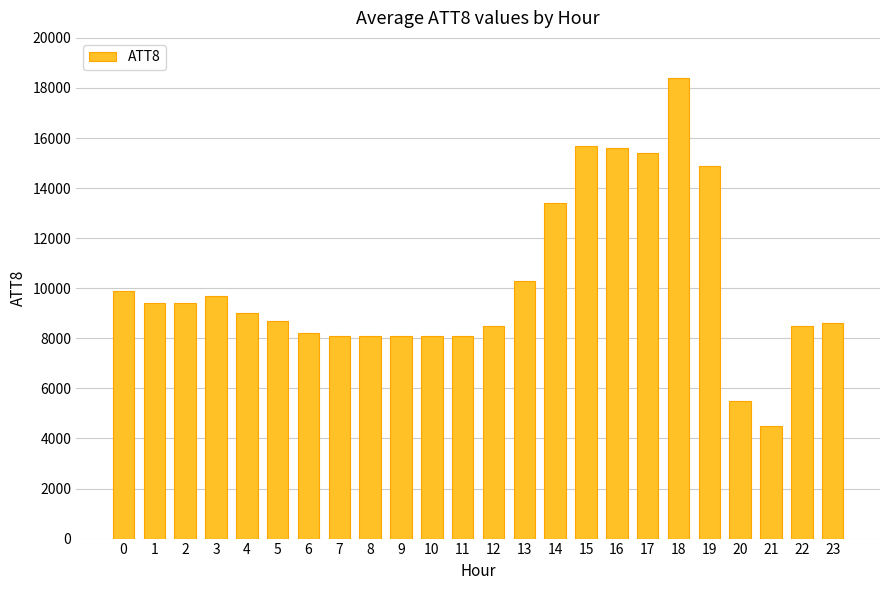

Read the value at 17, to the nearest 10.

15400